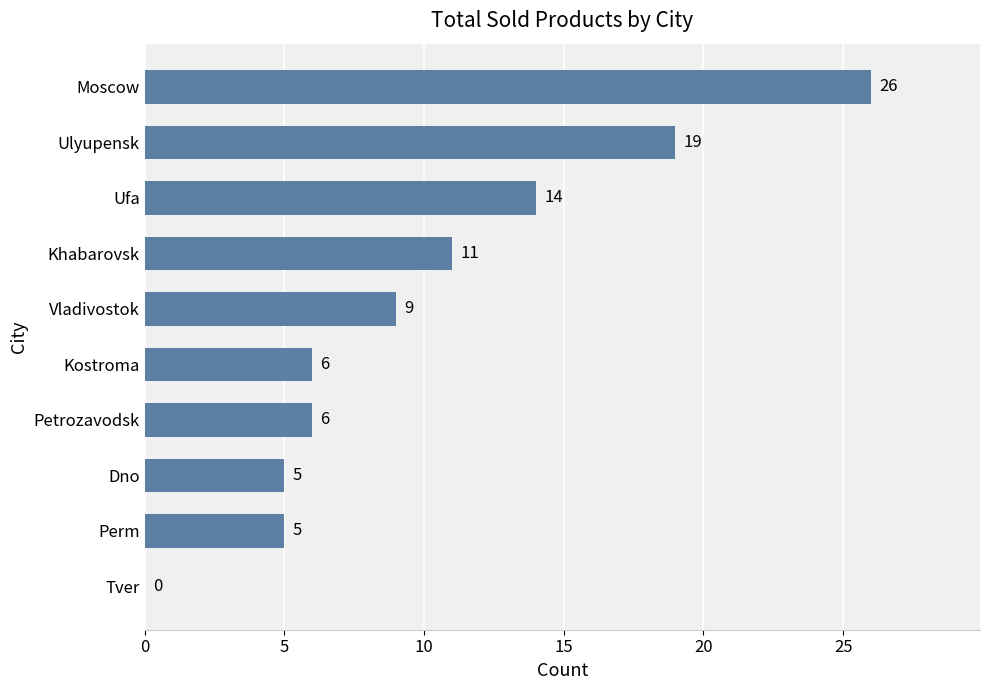

Reading bottom to top, transcribe all the data shown in this chart.

Tver=0	Perm=5	Dno=5	Petrozavodsk=6	Kostroma=6	Vladivostok=9	Khabarovsk=11	Ufa=14	Ulyupensk=19	Moscow=26